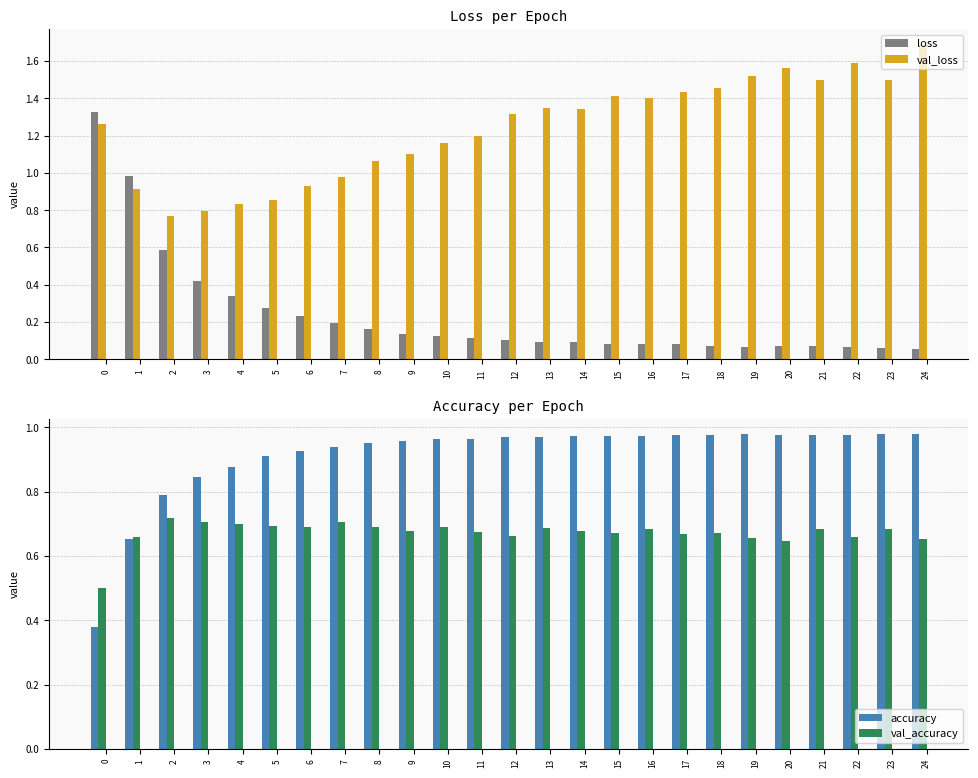

What is the sum of the val_accuracy values at 12 and 6?

1.4